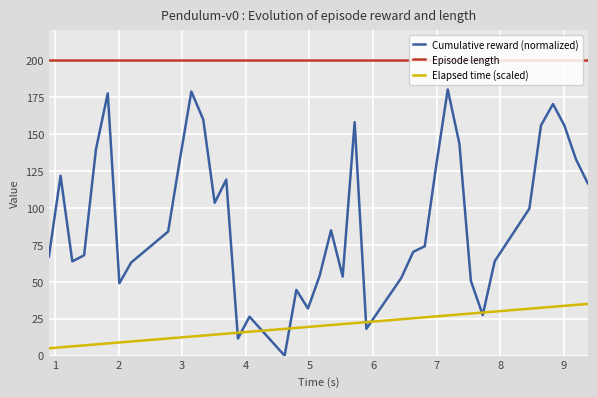

What is the lowest value of the Elapsed time (scaled) series?

5.0